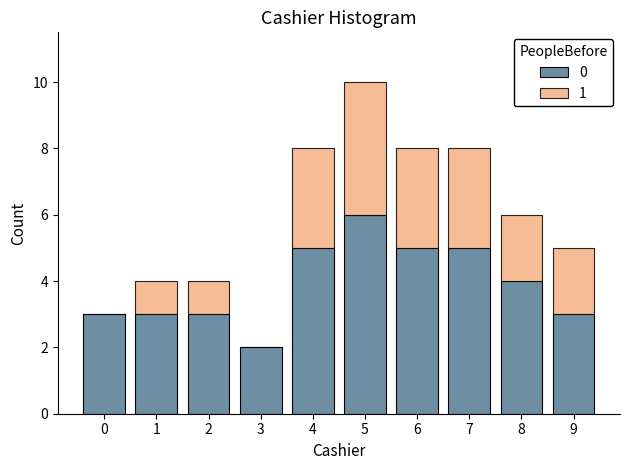

Reading left to right, what are the values for 0?

0=3	1=3	2=3	3=2	4=5	5=6	6=5	7=5	8=4	9=3